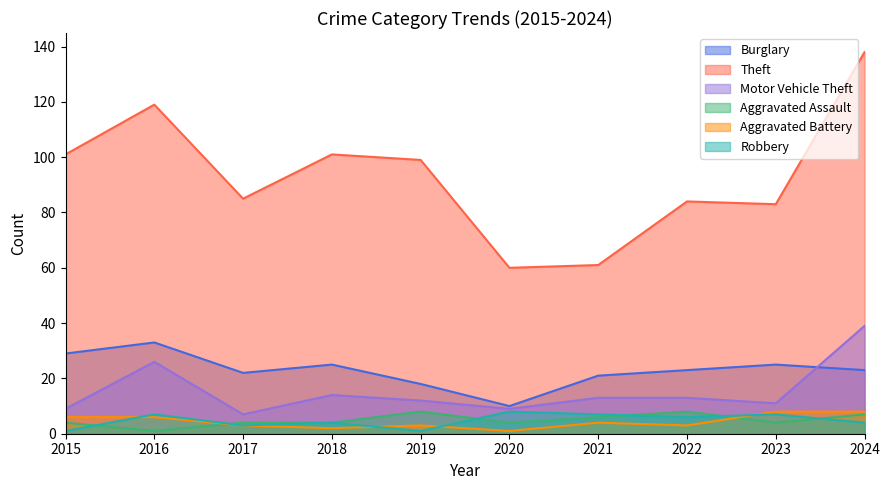

What is the sum of all Robbery values?

48